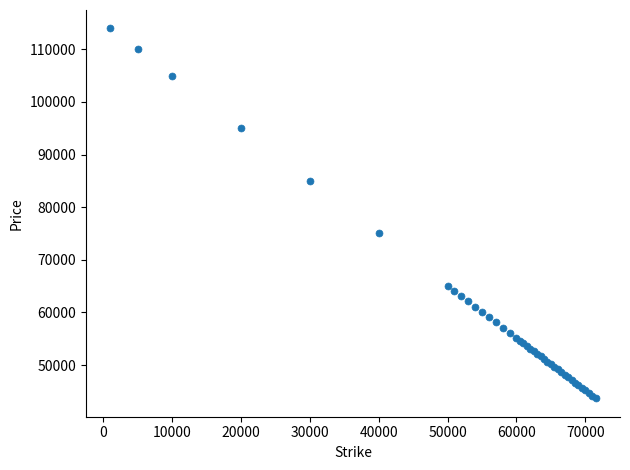

What Y value in the scatter plot is closest to 78820?

75062.1